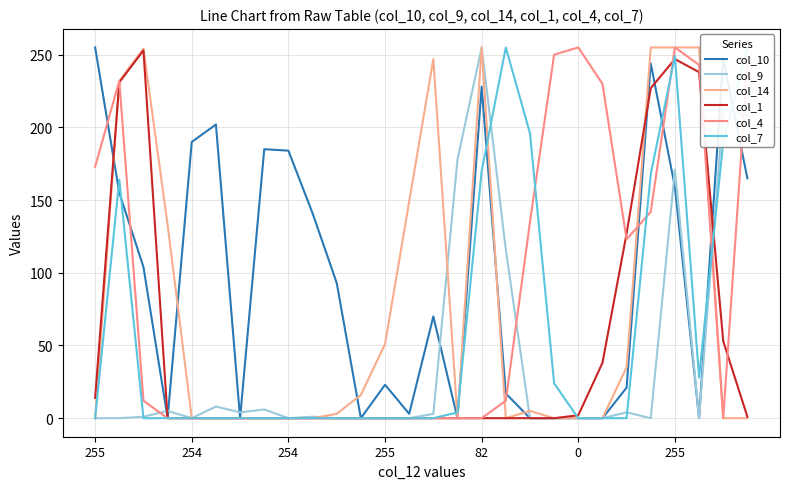

What is the average value of the col_4 series?

82